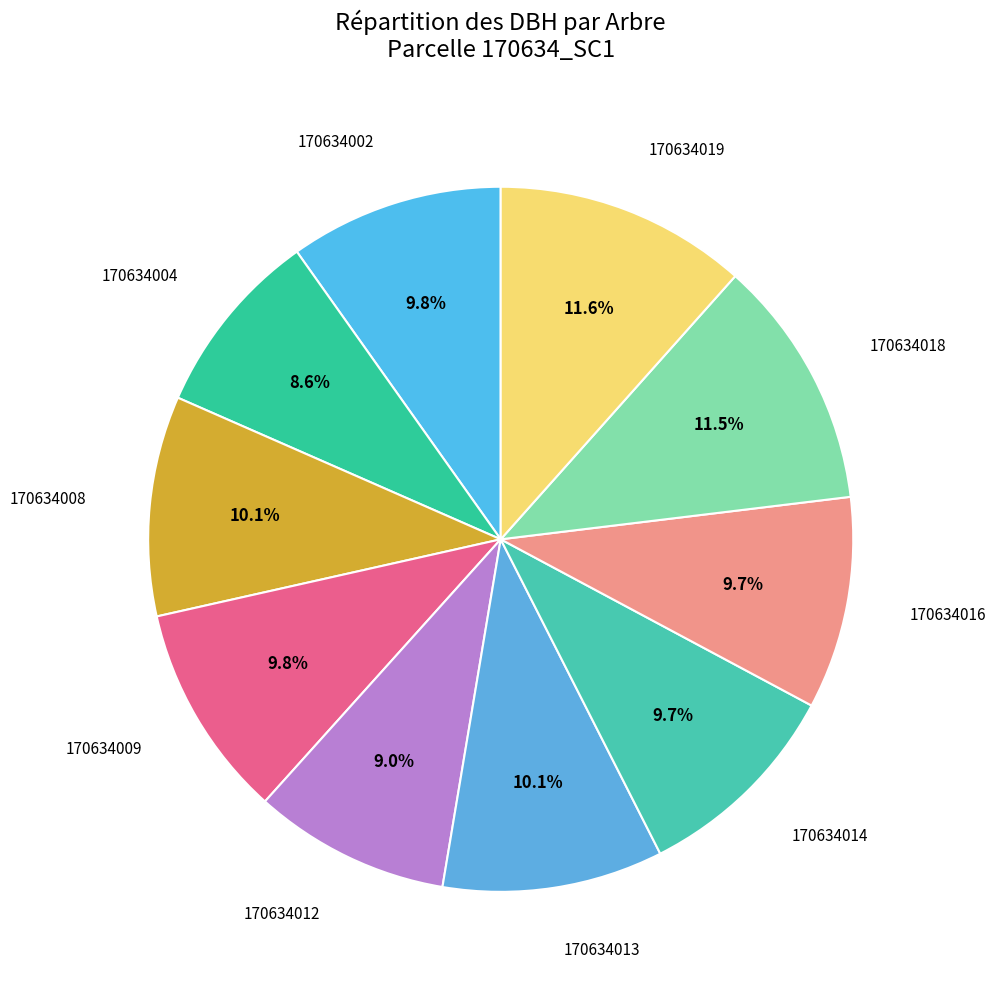

How many slices are in this pie chart?

10